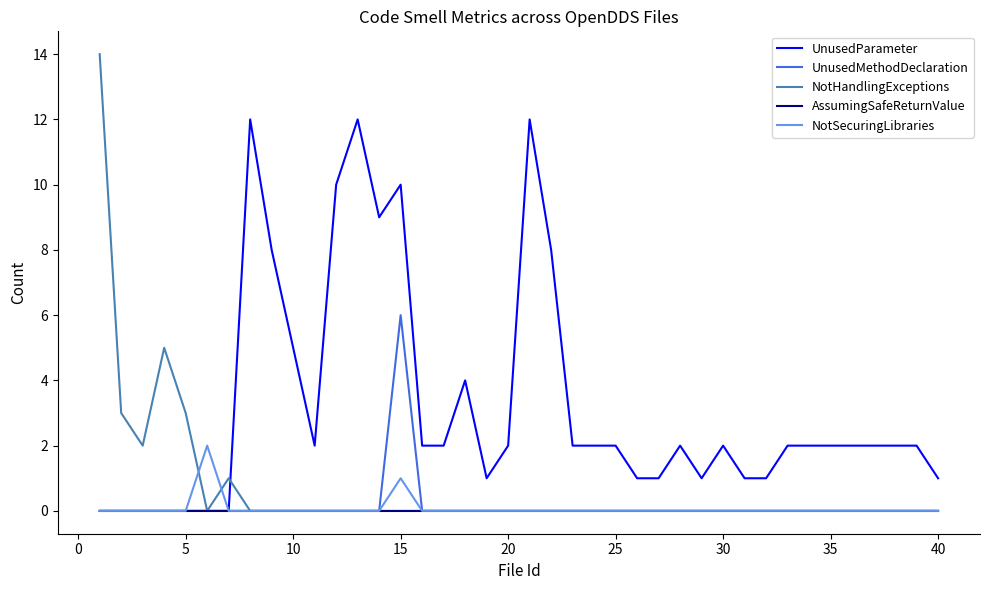

Which series has the largest total across all categories?

UnusedParameter